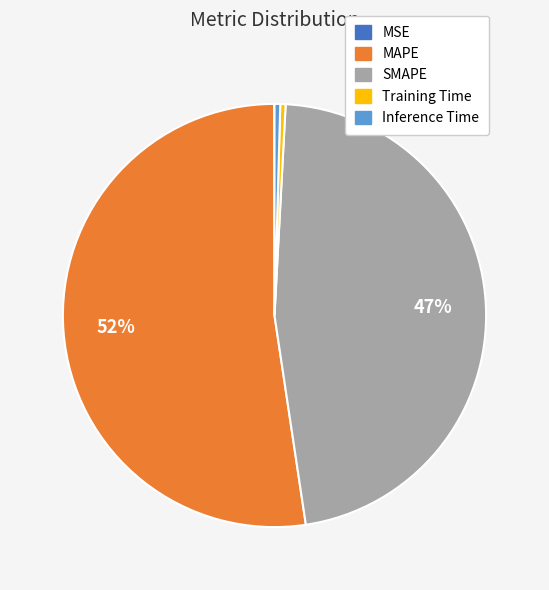

To the nearest percent, what percentage of the pie is SMAPE?

47%